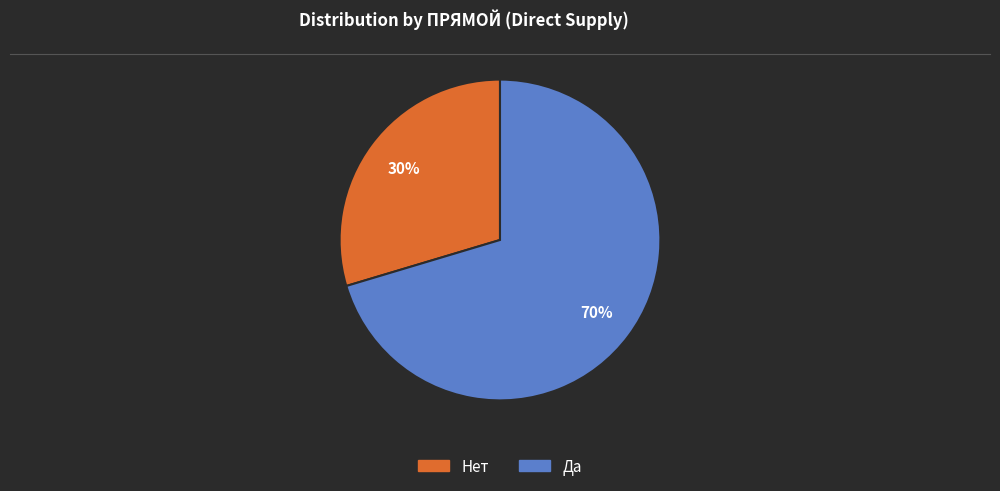

To the nearest percent, what is the average slice percentage?

50%